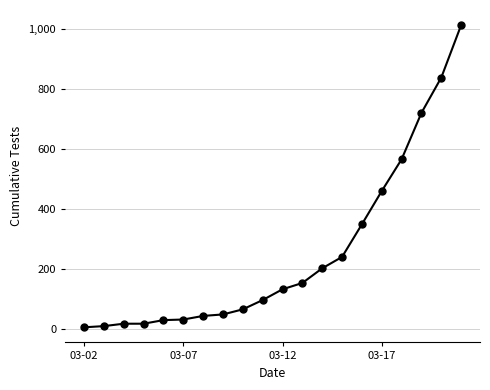

What is the maximum value shown in the chart?

1013